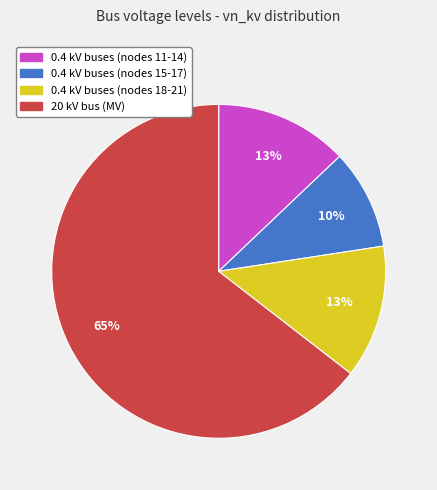

Is there a majority slice in this chart?

Yes